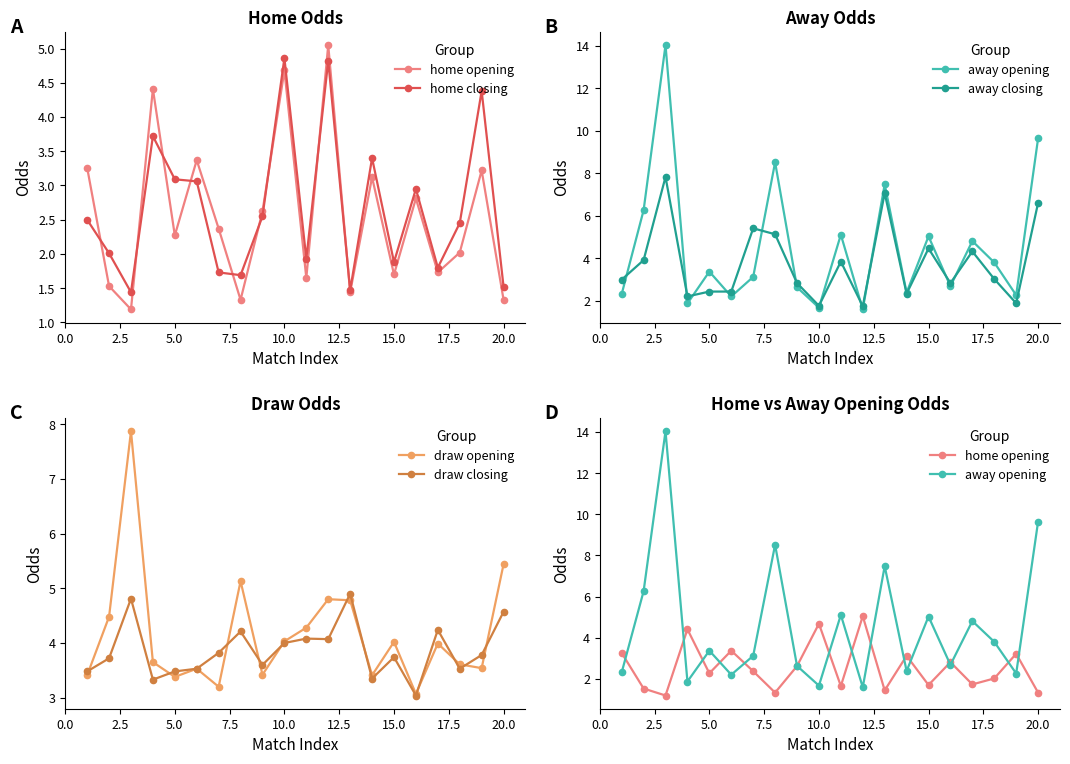

How many data points does each series have?

20